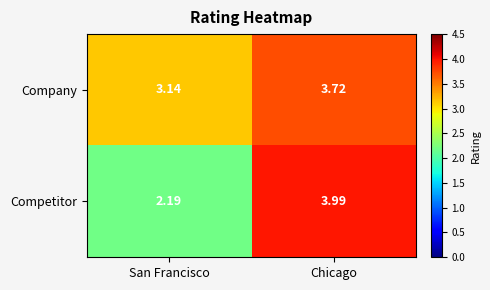

Which series has the largest total across all categories?

Company